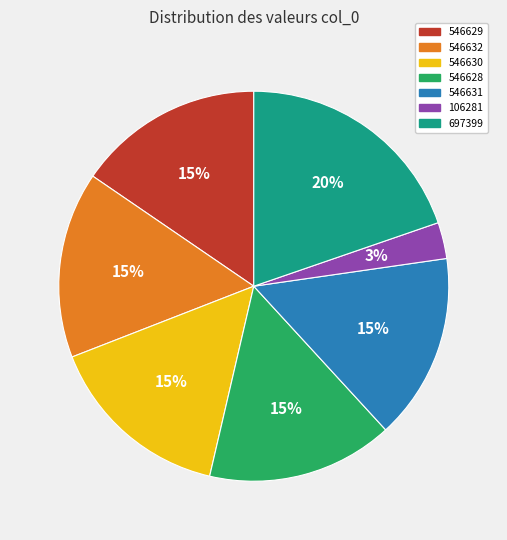

To the nearest percent, what percentage of the pie is 106281?

3%